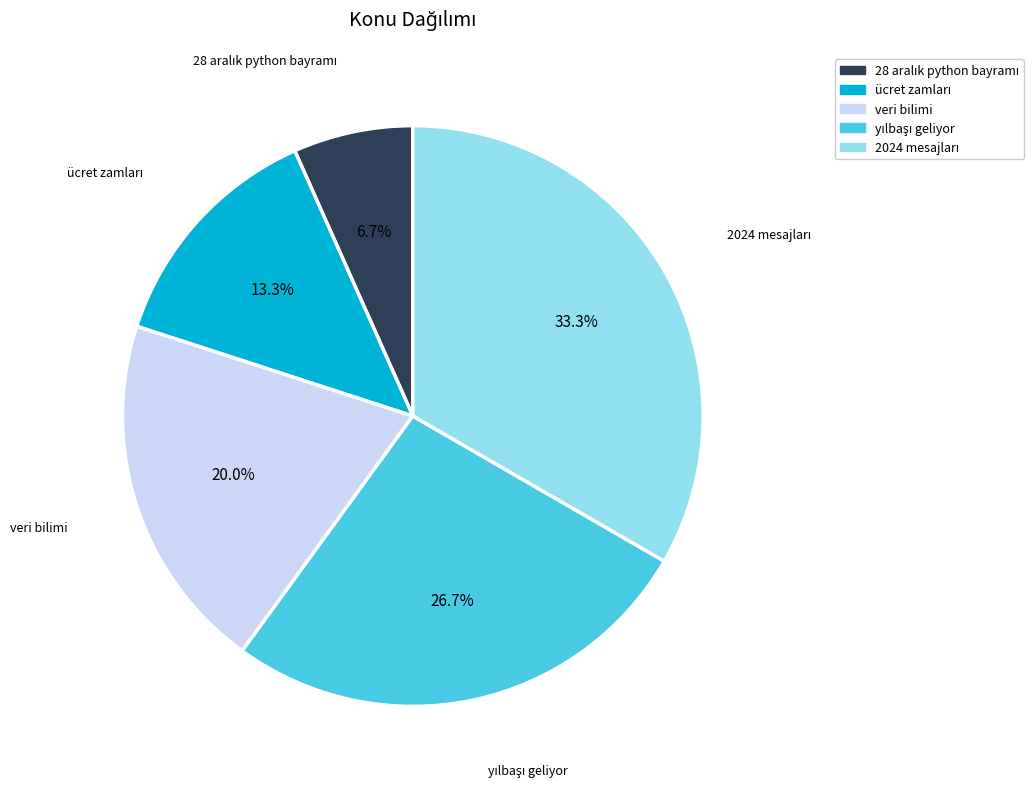

How many segments does this pie chart have?

5